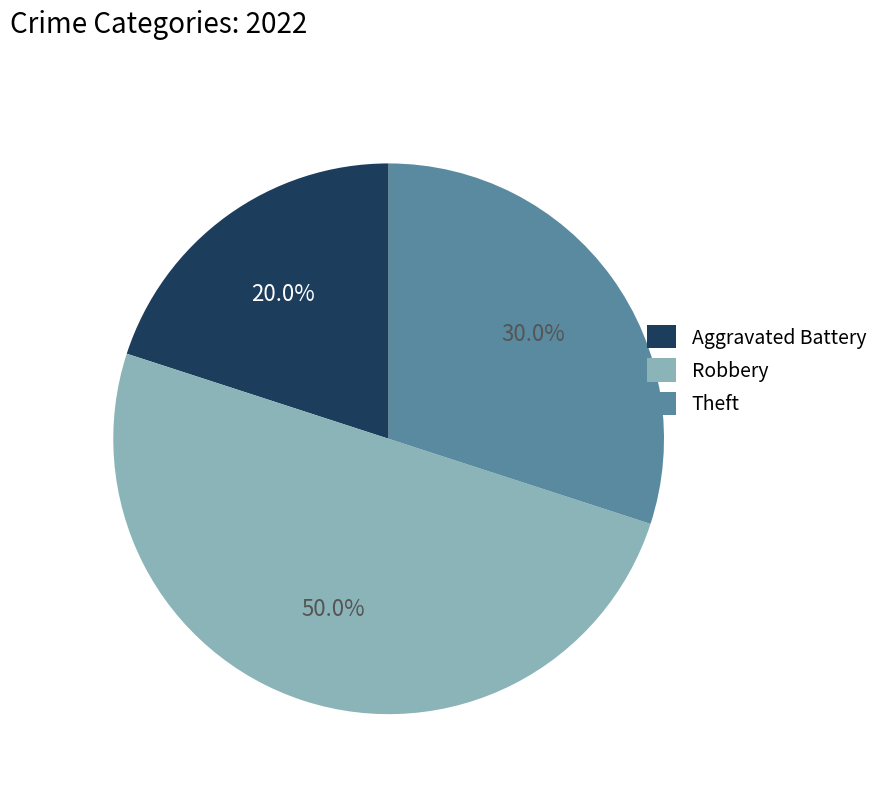

What portion of the pie excludes Theft?

70.0%